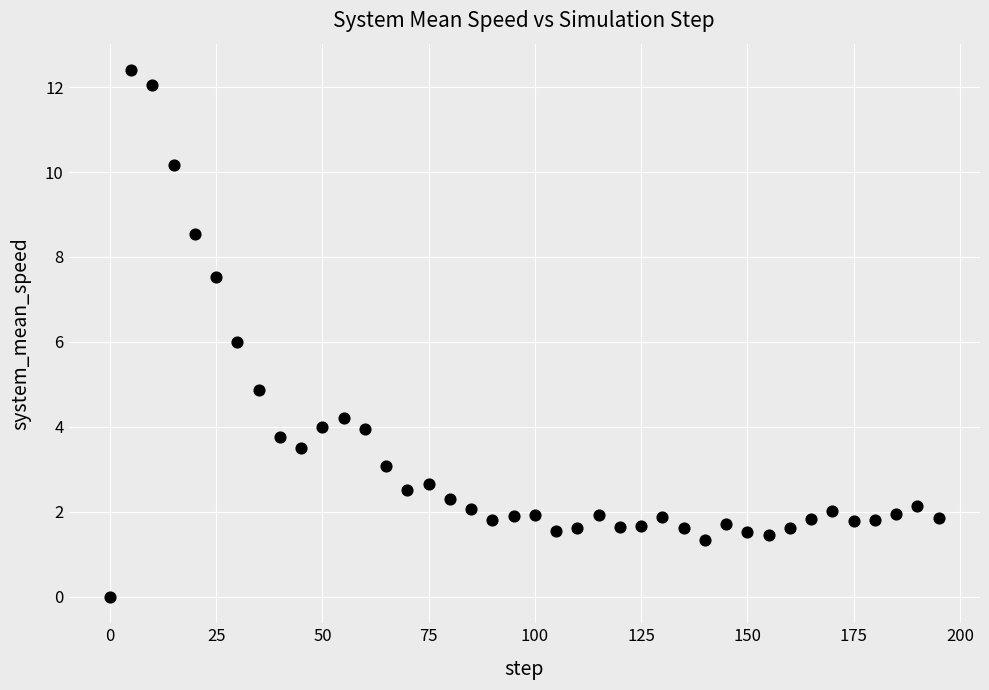

What is the range of X values (max minus min)?

195.0